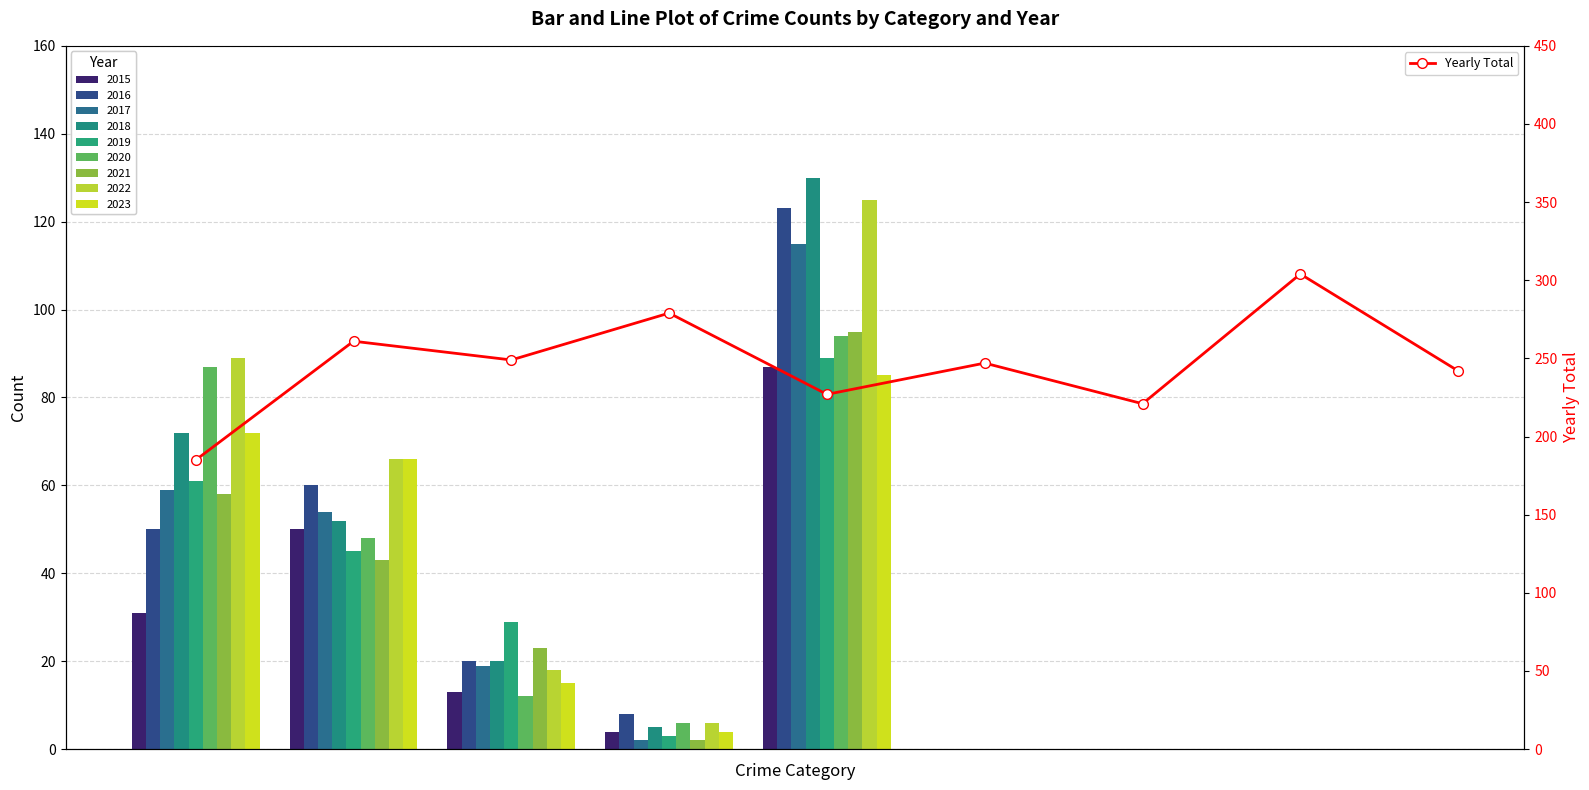

Rank the categories by value from lowest to highest.

0, 6, 4, 8, 5, 2, 1, 3, 7